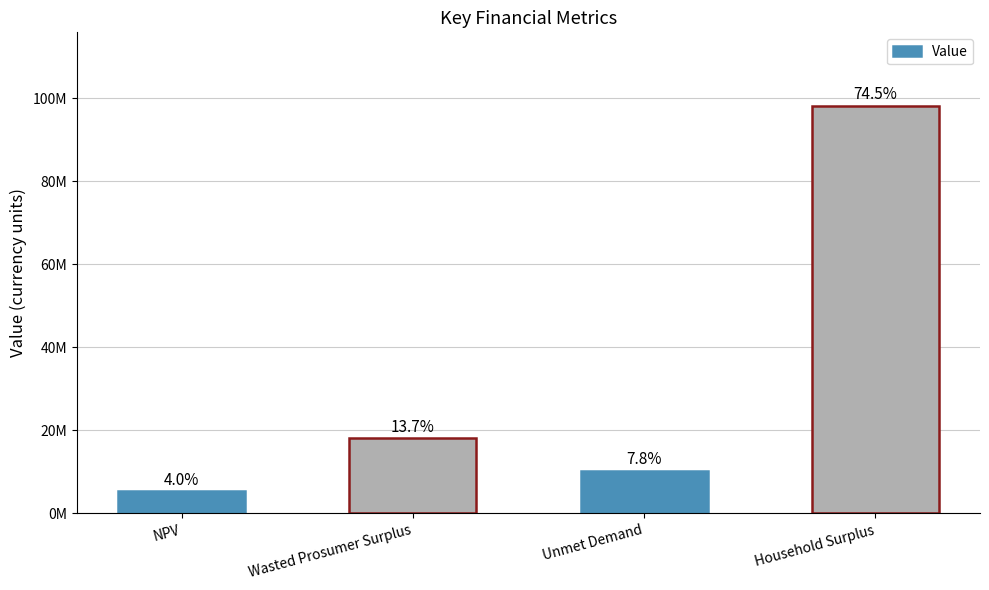

Does the chart contain any negative values?

No